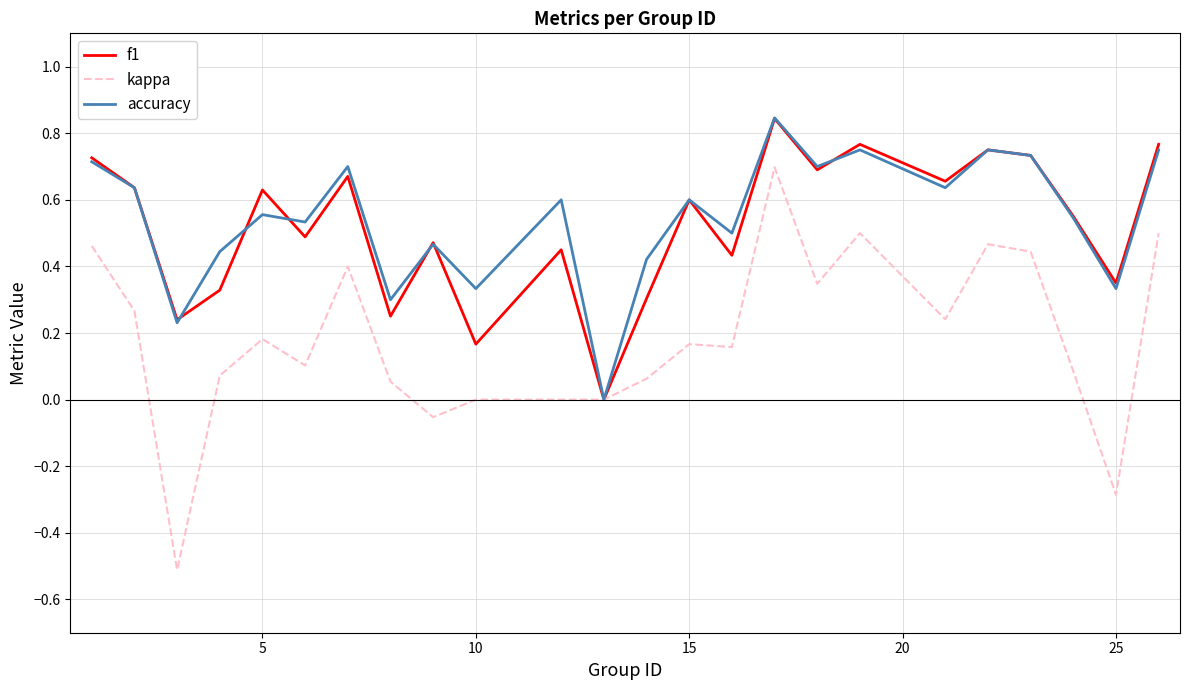

What is the minimum value shown in the chart?

-0.5